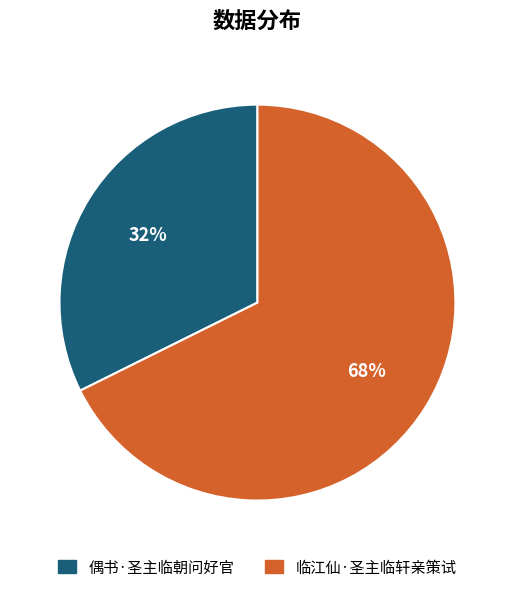

Which has a higher value, 临江仙·圣主临轩亲策试 or 偶书·圣主临朝问好官?

临江仙·圣主临轩亲策试